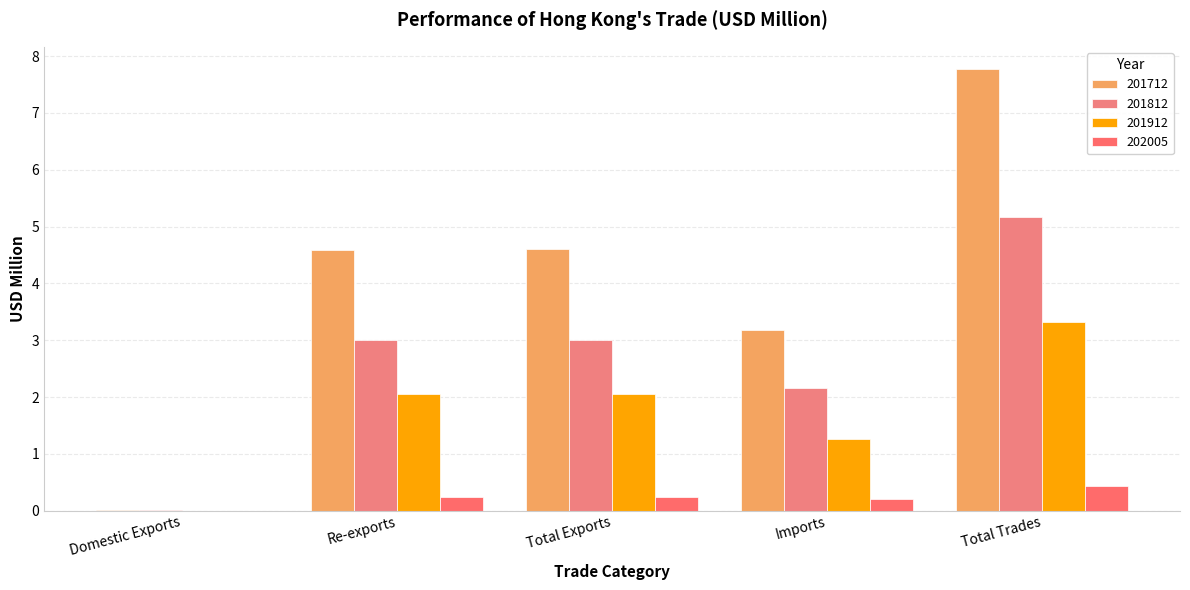

How many data points in 201912 are above 2?

3